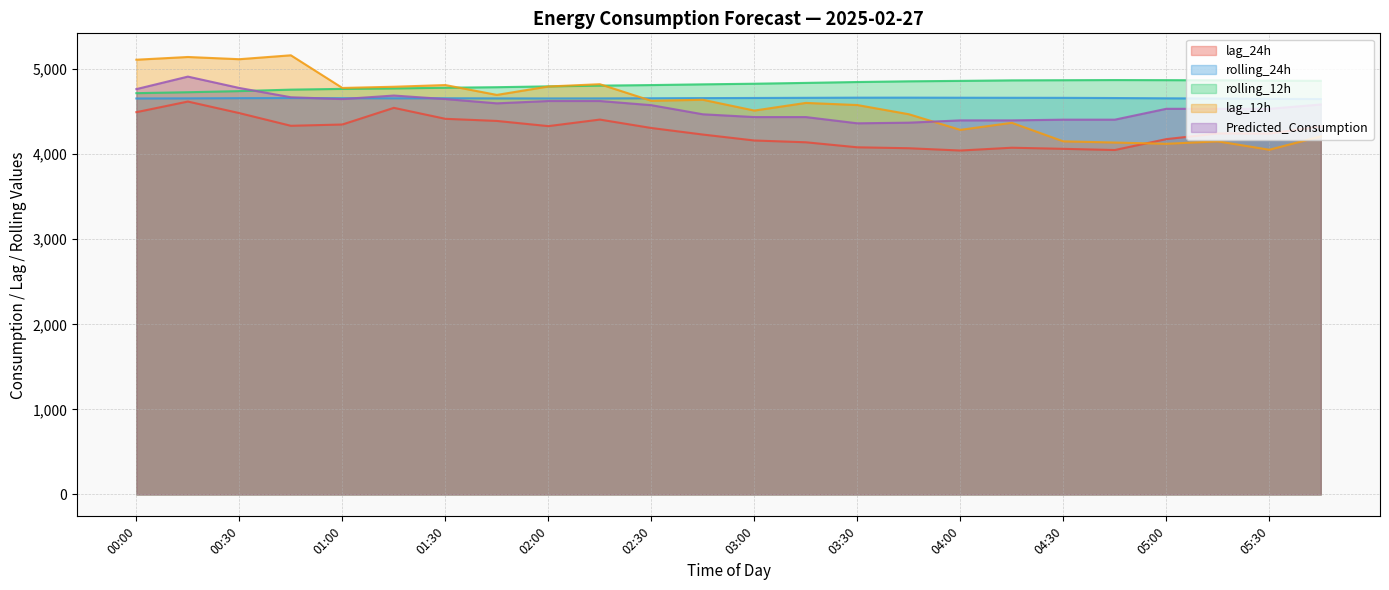

True or false: lag_24h has a value of 7748.9 at 01:30.

False